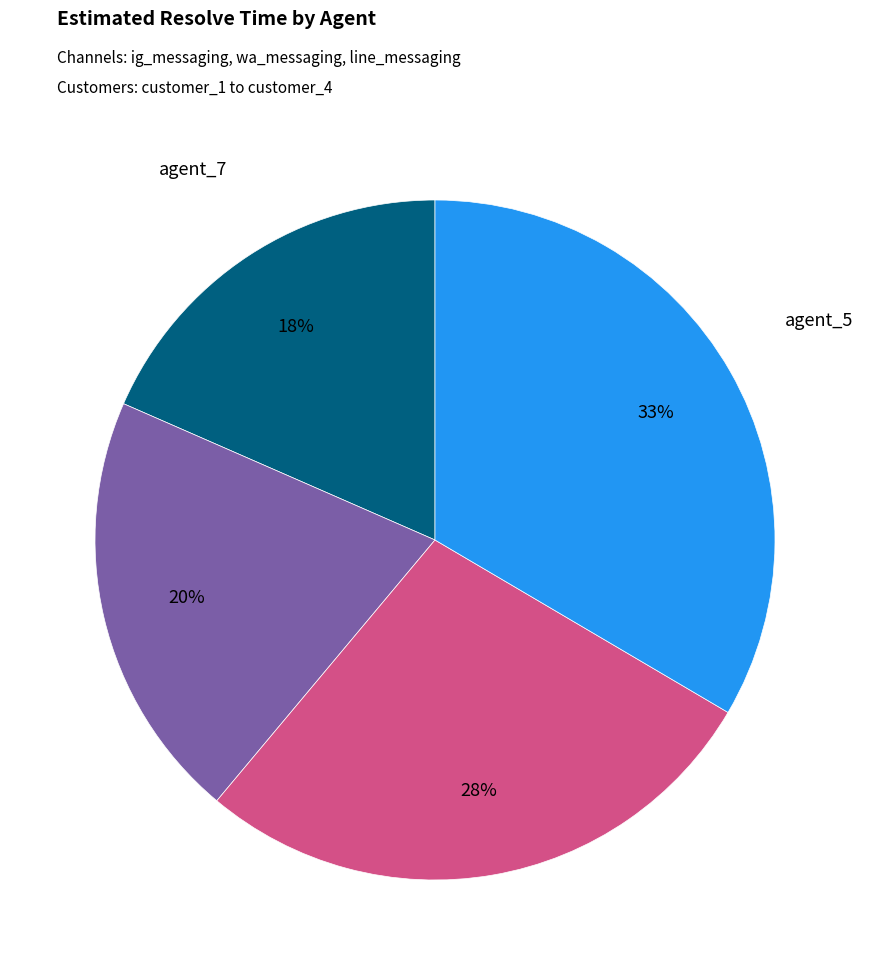

To the nearest percent, what is the average slice percentage?

25%